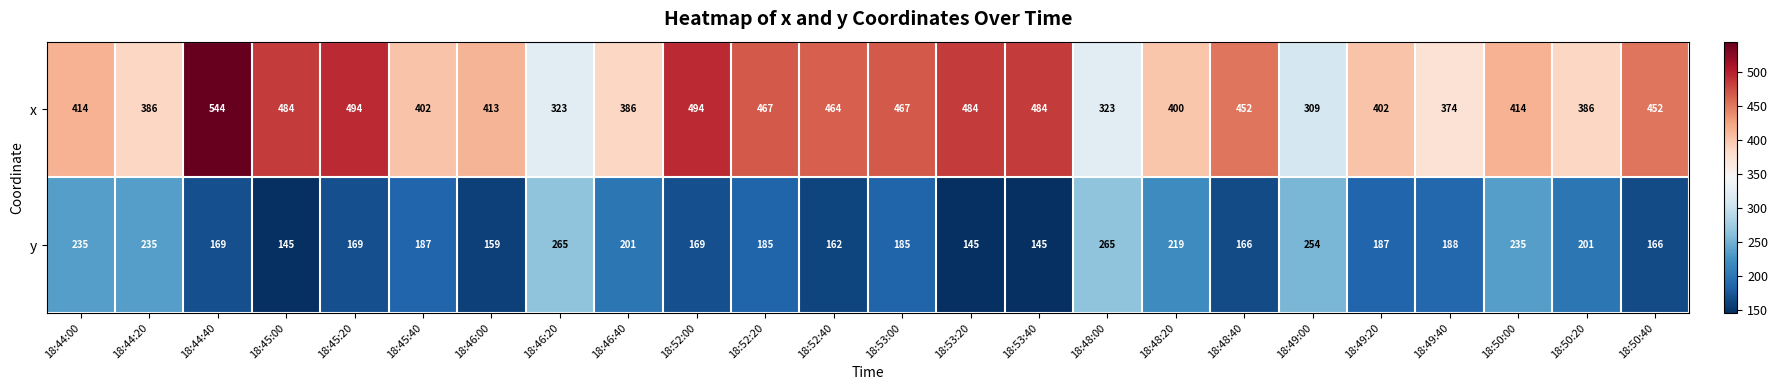

What is the total value across all series at 18:44:00?

649